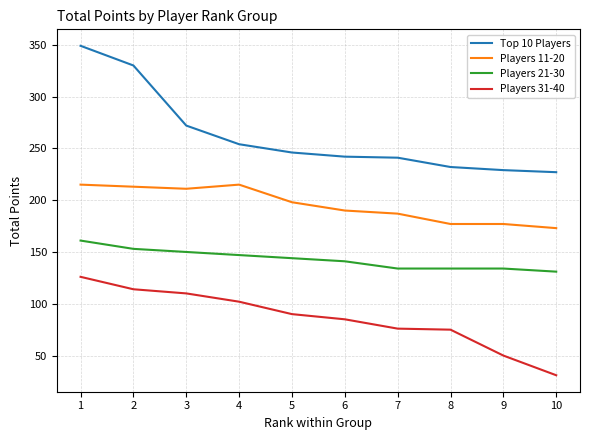

True or false: Players 31-40 and Players 21-30 intersect in this chart.

False